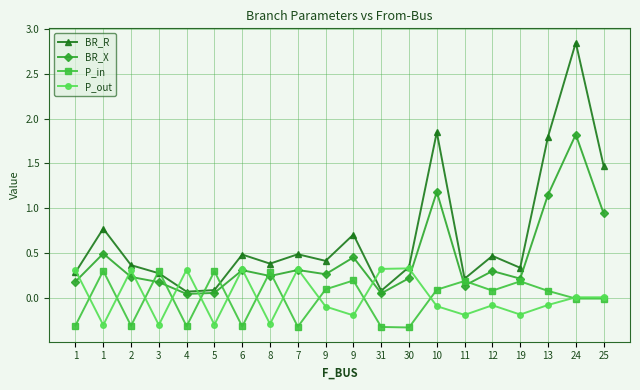

Rank the categories by BR_R value from lowest to highest.

4, 31, 5, 11, 3, 1, 19, 30, 2, 8, 9, 12, 6, 7, 9, 1, 25, 13, 10, 24